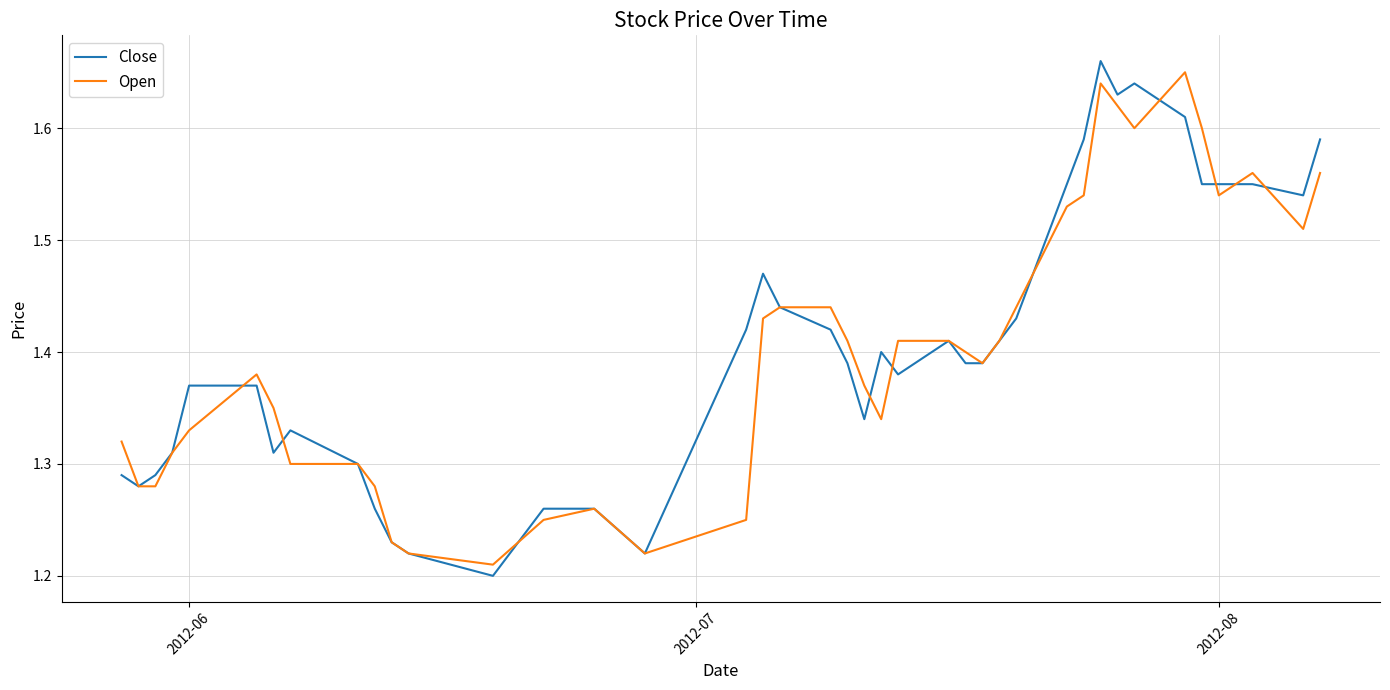

What is the minimum value shown in the chart?

1.2